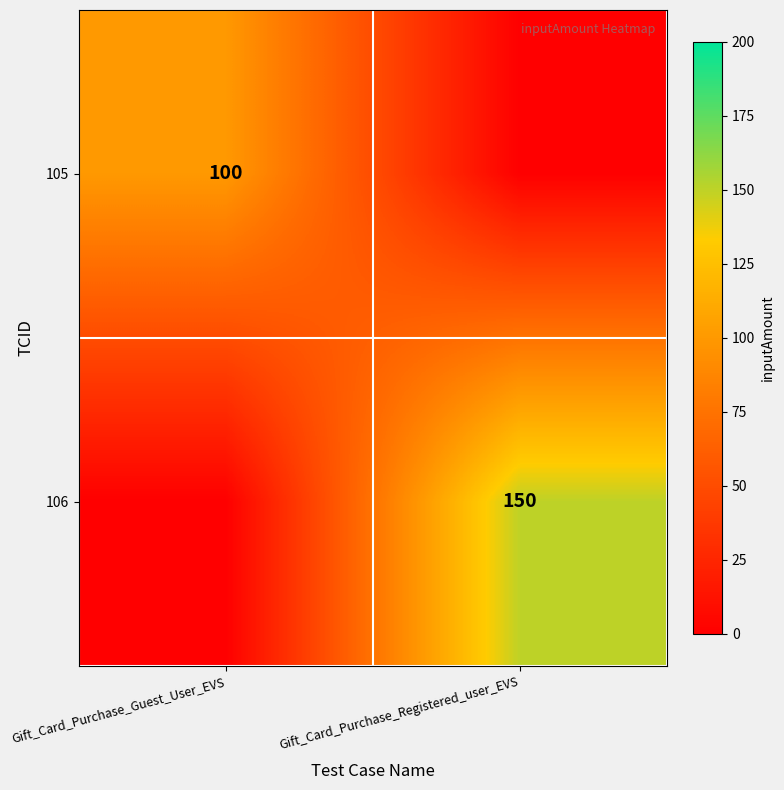

At how many categories does at least one series exceed 20?

2